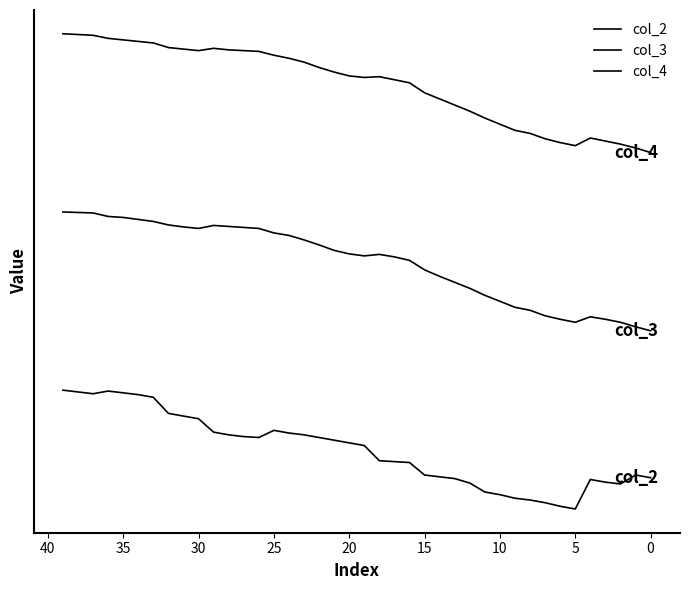

What is the approximate value of col_2 at 0?

0.3